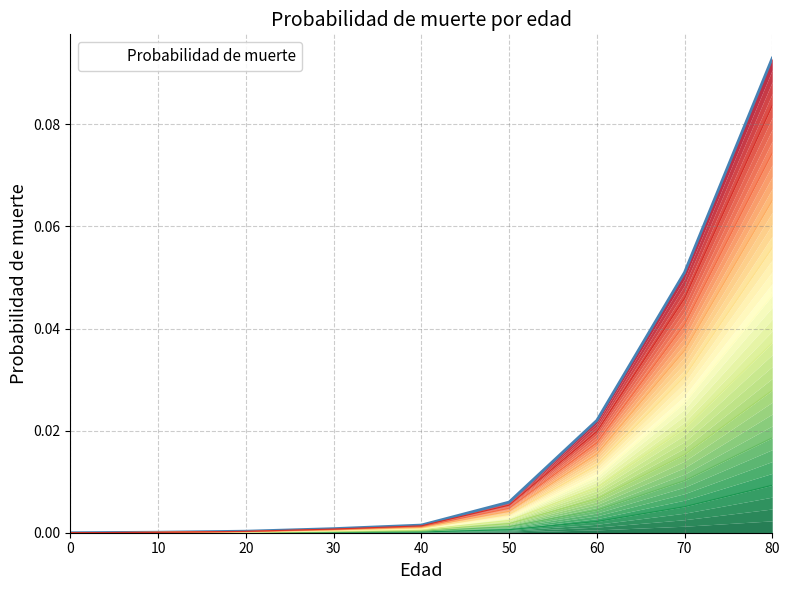

Rank the categories by value from lowest to highest.

0, 10, 20, 30, 40, 50, 60, 70, 80